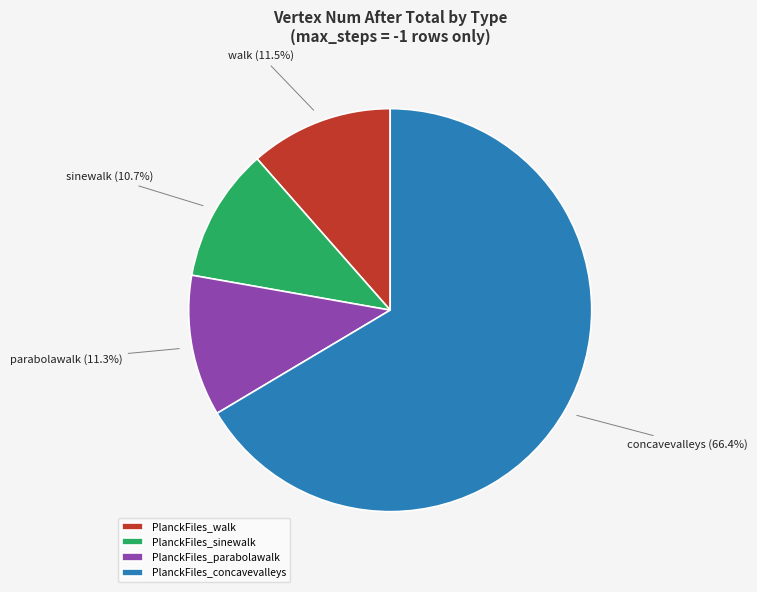

Which category accounts for the majority?

PlanckFiles_concavevalleys